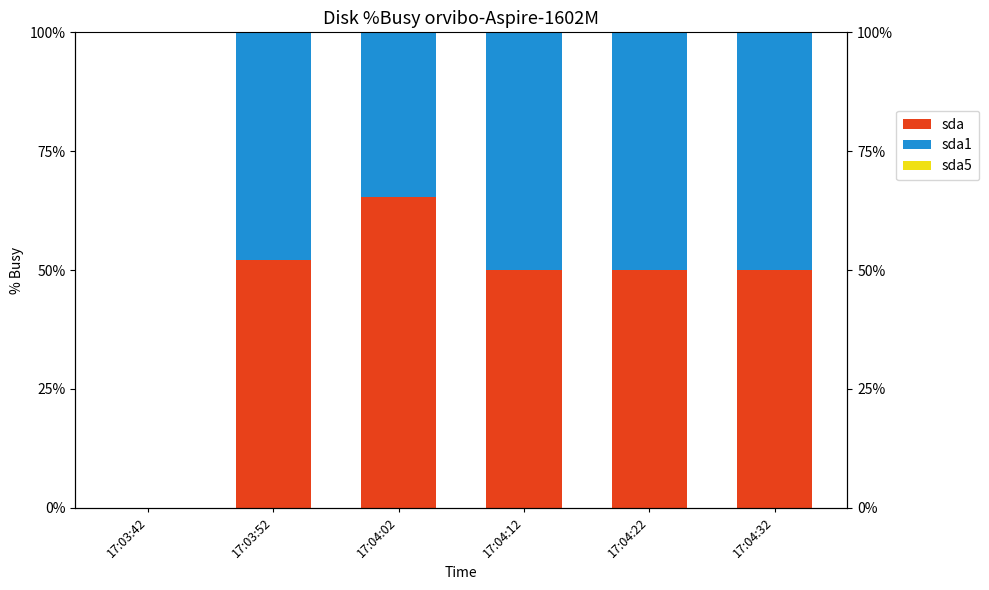

What is the approximate value of sda1 at 17:03:52?

47.9